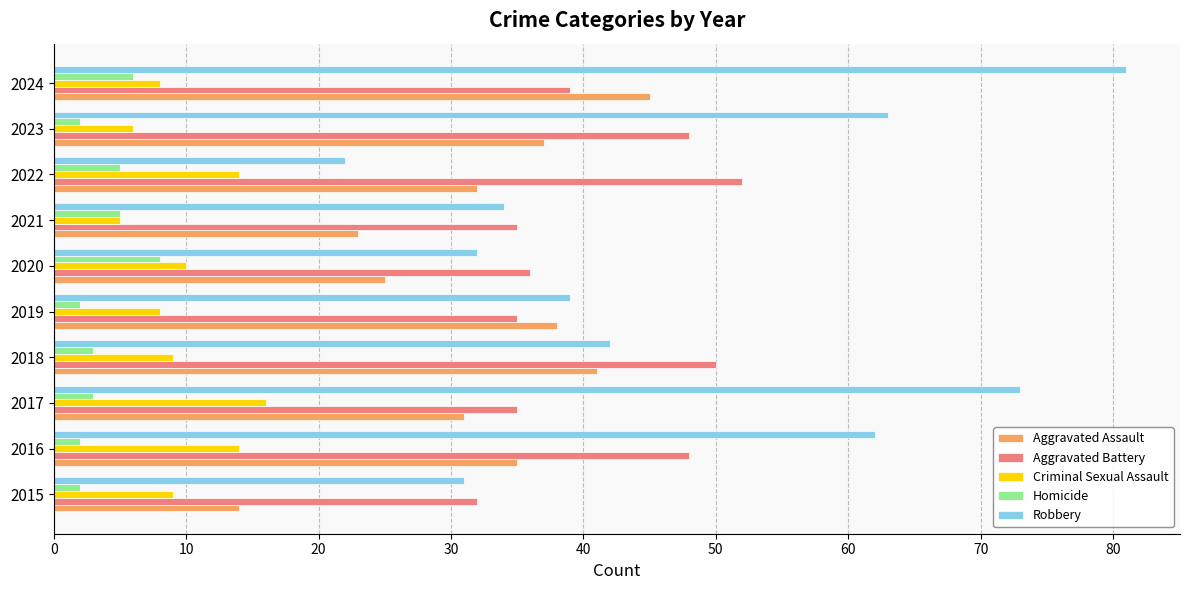

What is the maximum value for Robbery?

81